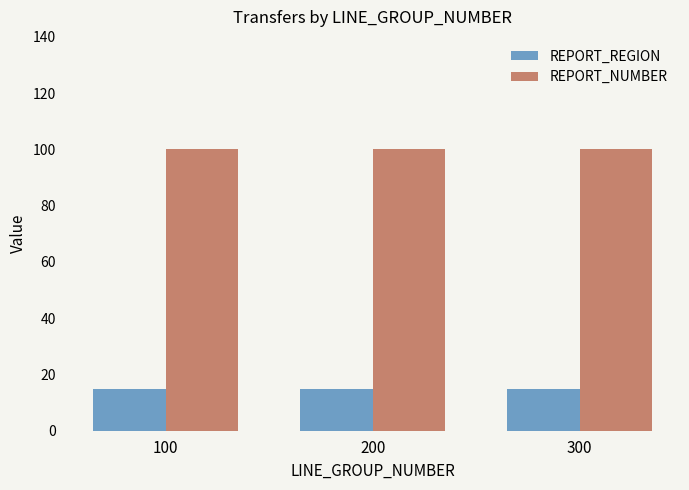

What is the highest value of the REPORT_REGION series?

15